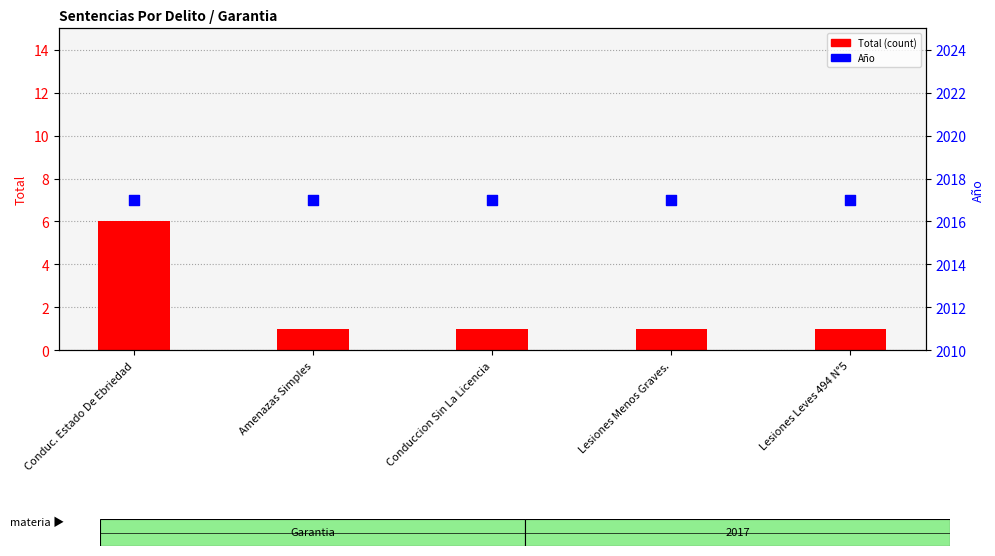

What is the total value across all series at Conduccion Sin La Licencia?

2018